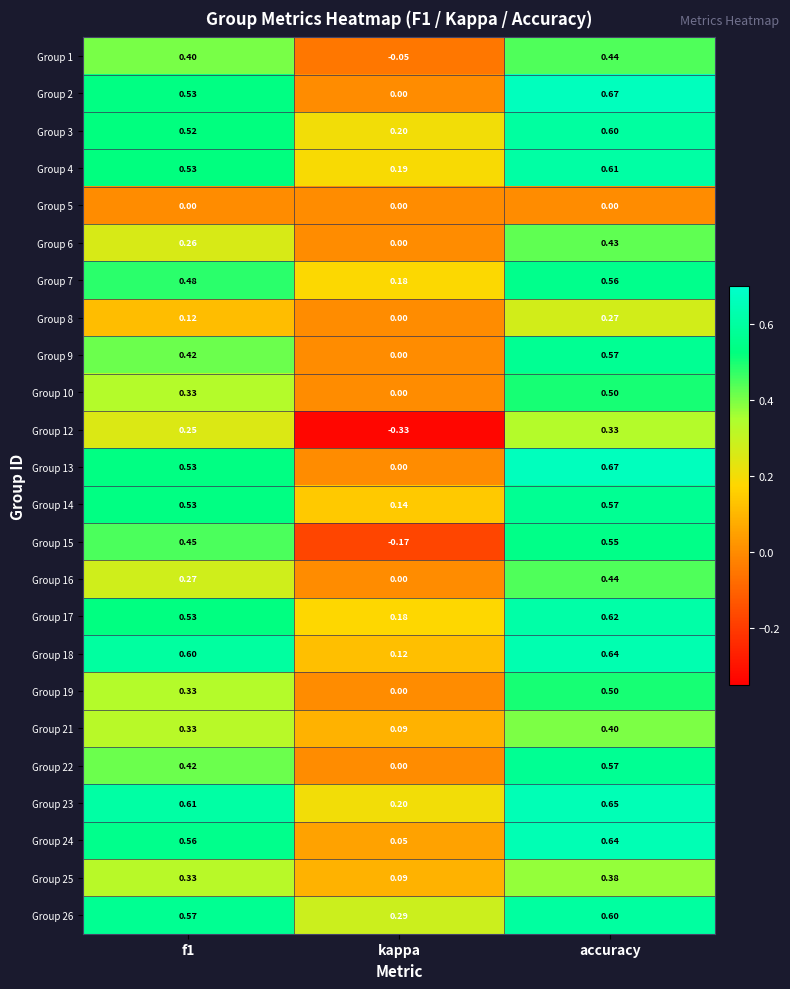

Which category has the lowest value in the Group 8 series?

kappa